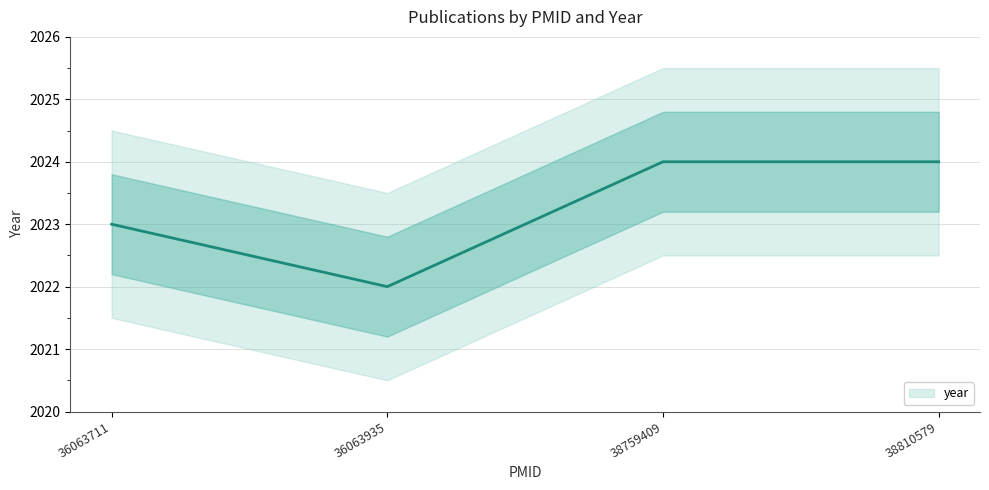

At which label is the value closest to 2023?

36063711